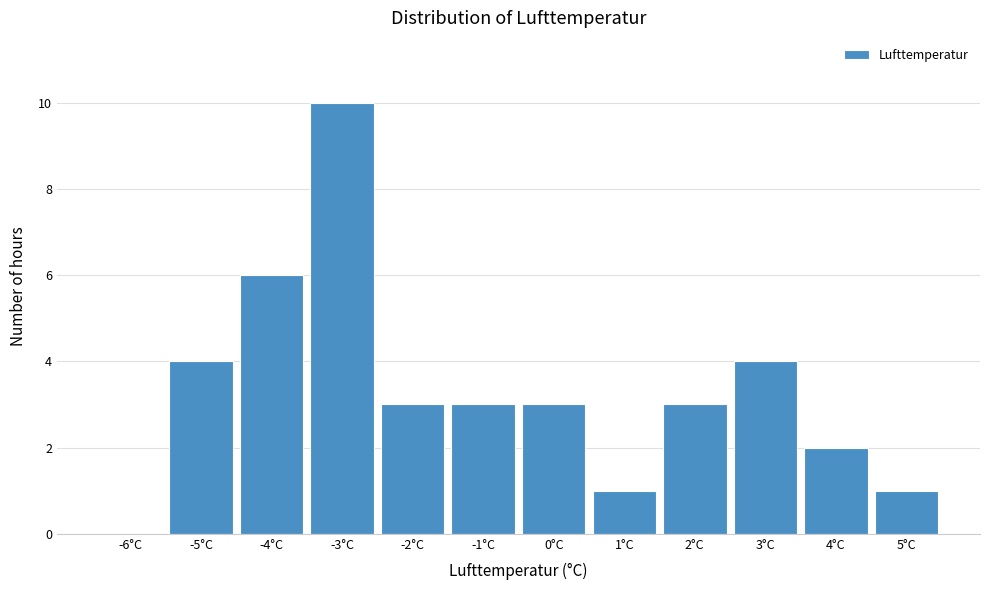

Reading left to right, what are all the values shown in this chart?

-6°C=0	-5°C=4	-4°C=6	-3°C=10	-2°C=3	-1°C=3	0°C=3	1°C=1	2°C=3	3°C=4	4°C=2	5°C=1